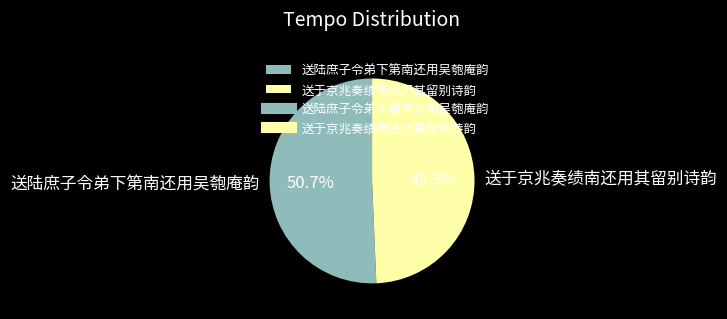

The 送陆庶子令弟下第南还用吴匏庵韵 slice represents 51% of the pie. True or false?

True